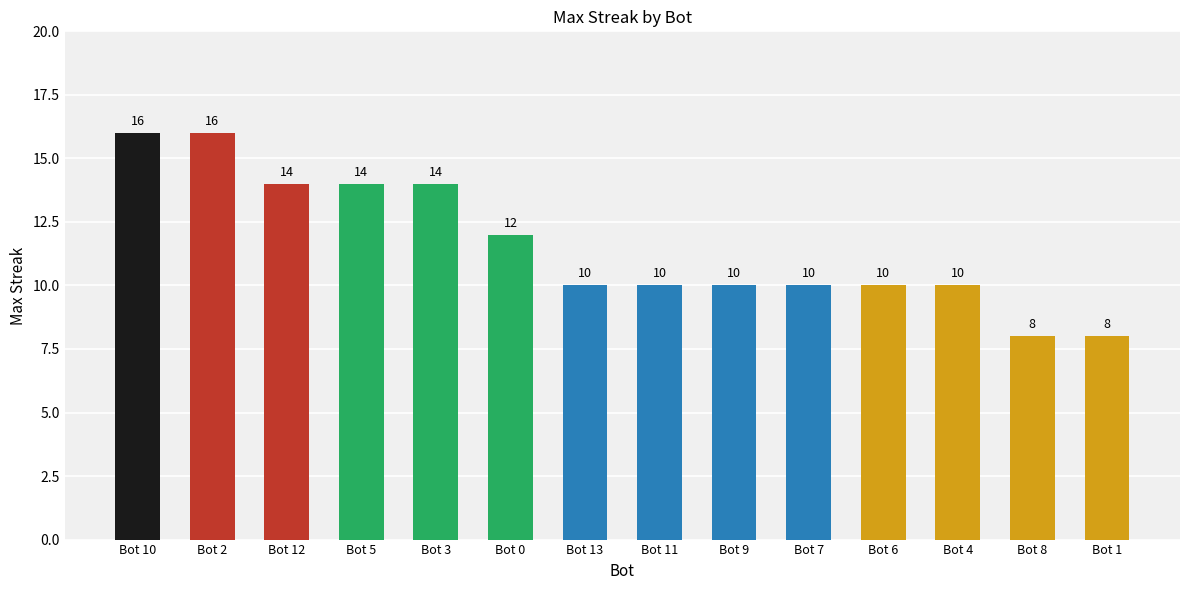

What is the label of the 6th bar from the left?

Bot 0